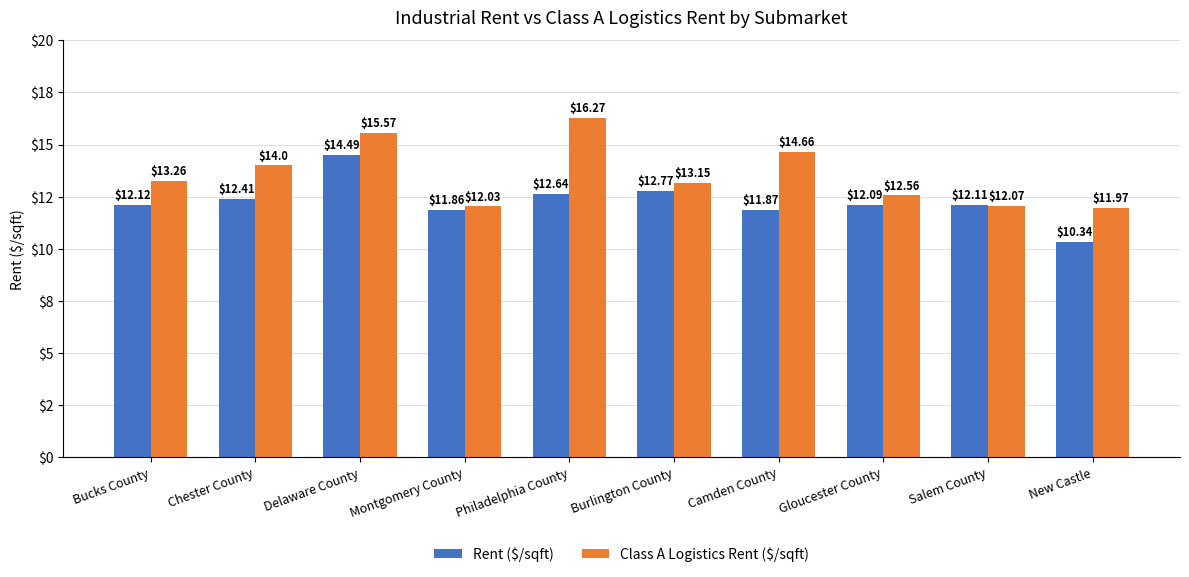

What is the total value across all series at Camden County?

26.5